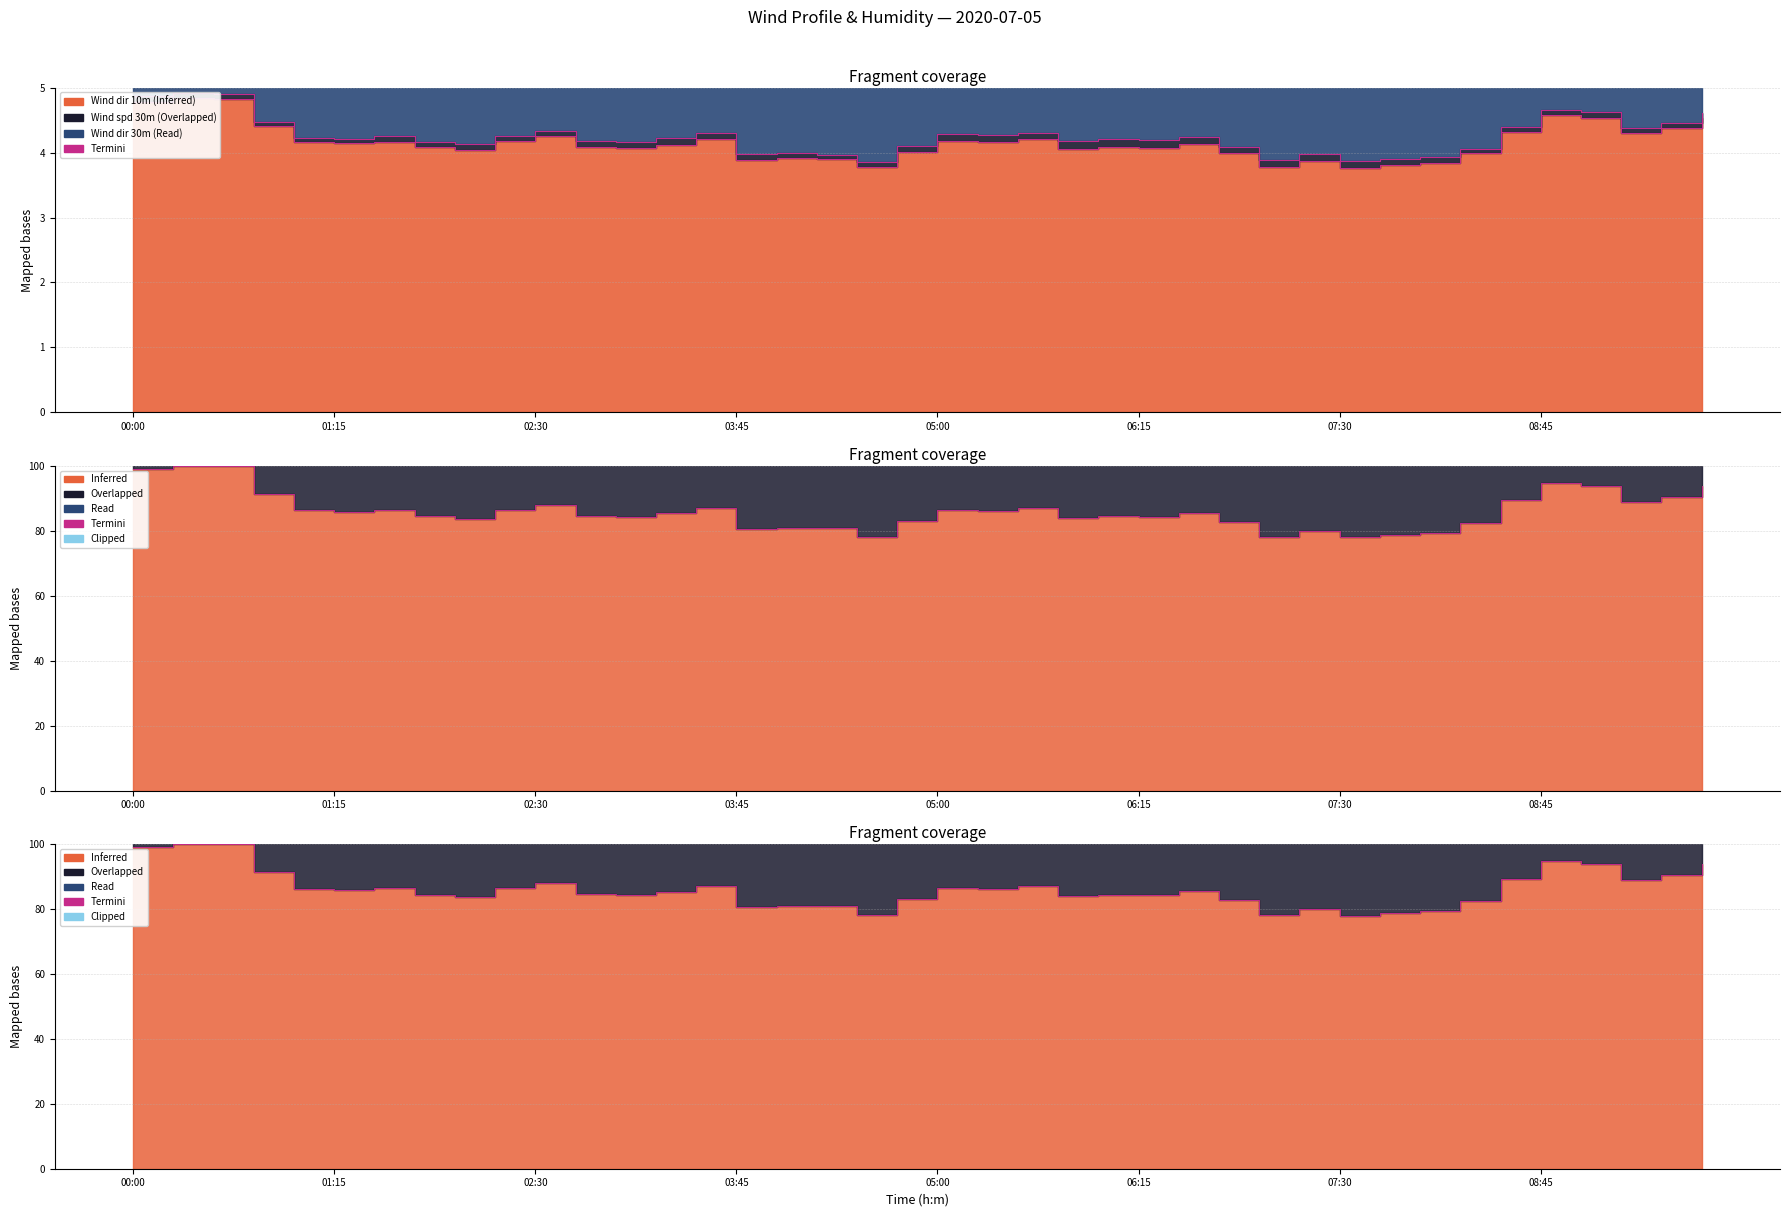

What is the difference between the Wind dir 30m values at 09:15 and 02:15?

15.9